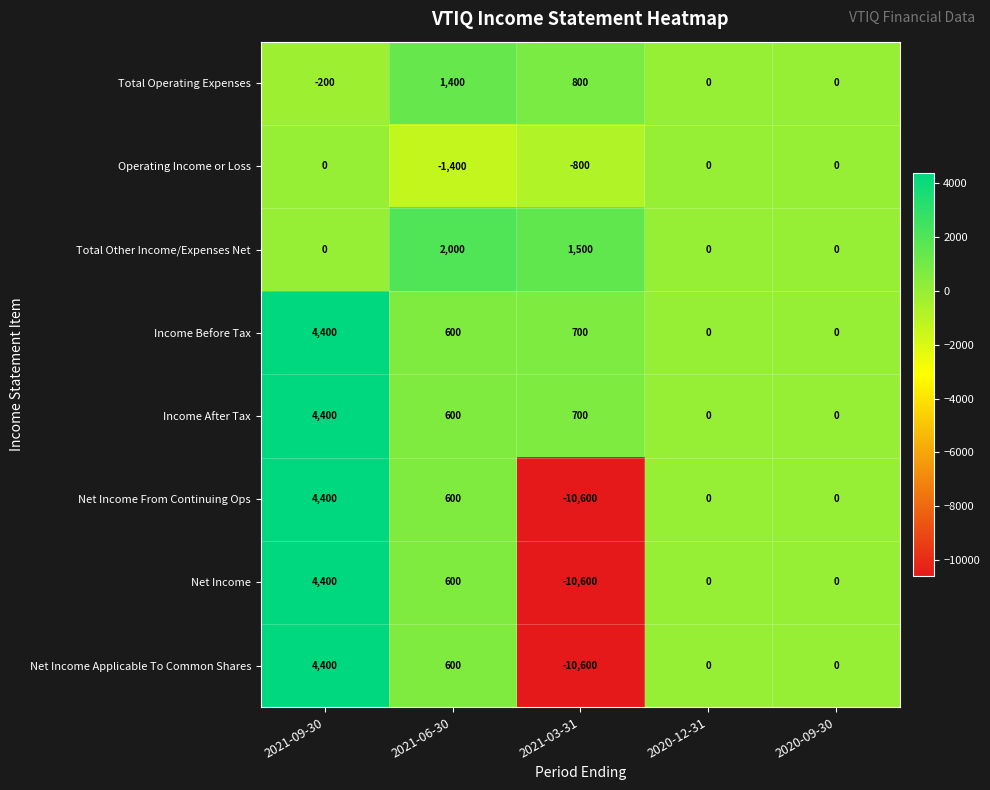

What is the maximum value shown in the chart?

4400